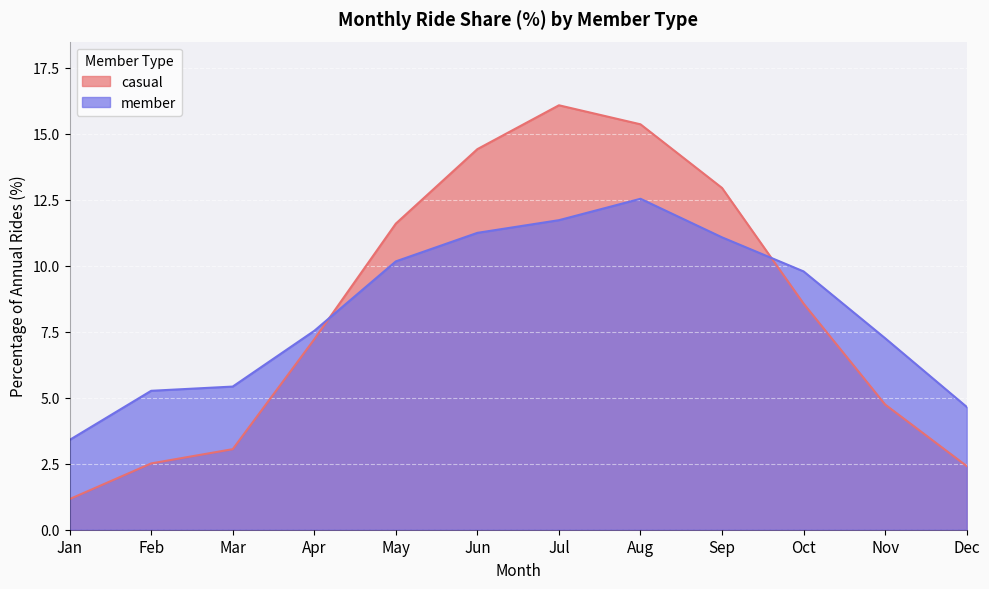

True or false: casual has a value of 23.6 at Jul.

False